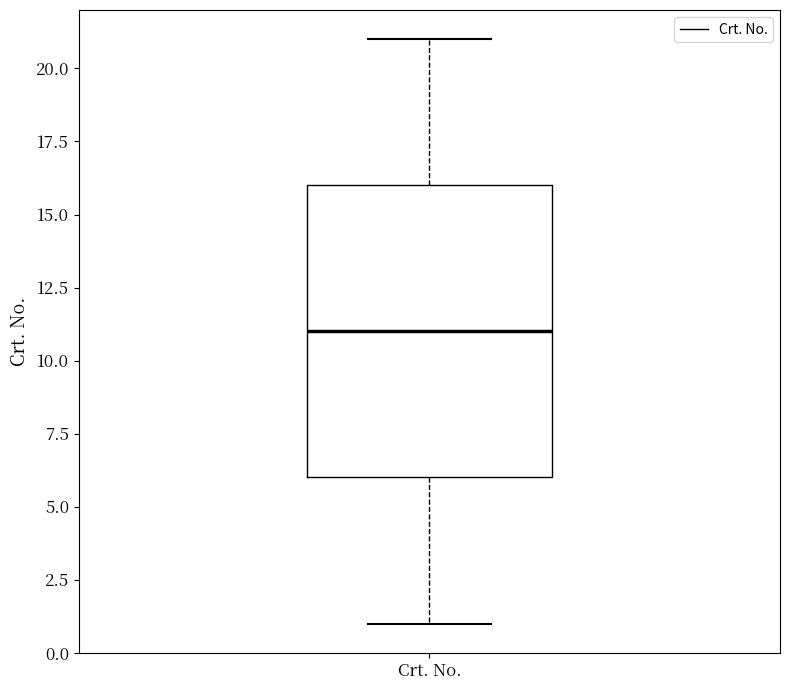

Transcribe this box plot: give where the median line is, the range the box spans, and where the two whiskers end, as read against the y-axis. The values are not printed on the chart, so give them approximately, as read against the axis.

median 11, box 6 to 16, whiskers 1 to 21